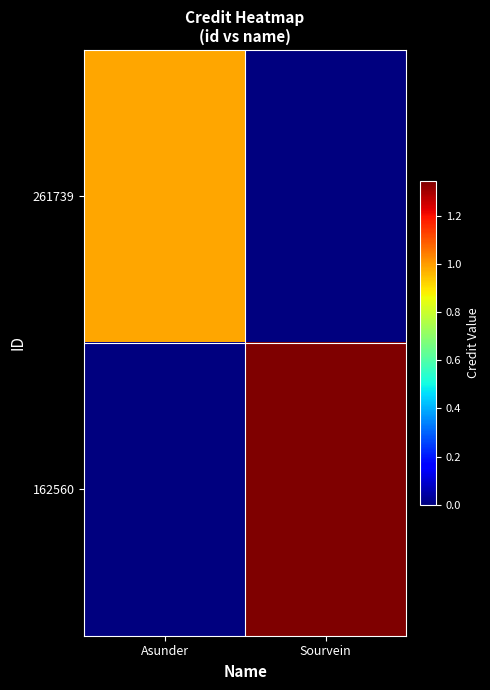

Rank the series at Sourvein from highest to lowest value.

162560, 261739